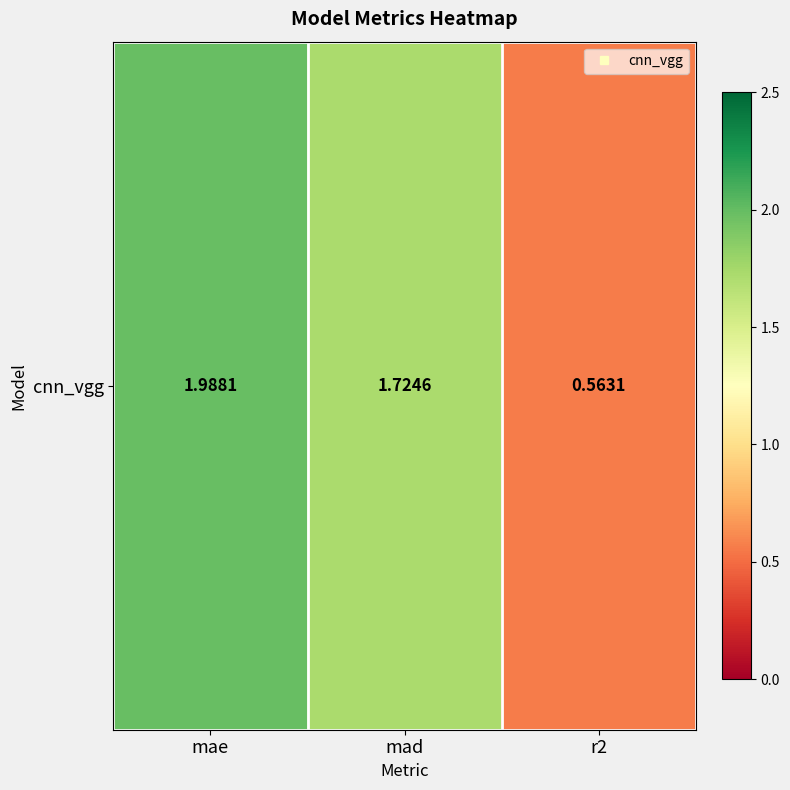

What is the greatest value displayed?

2.0